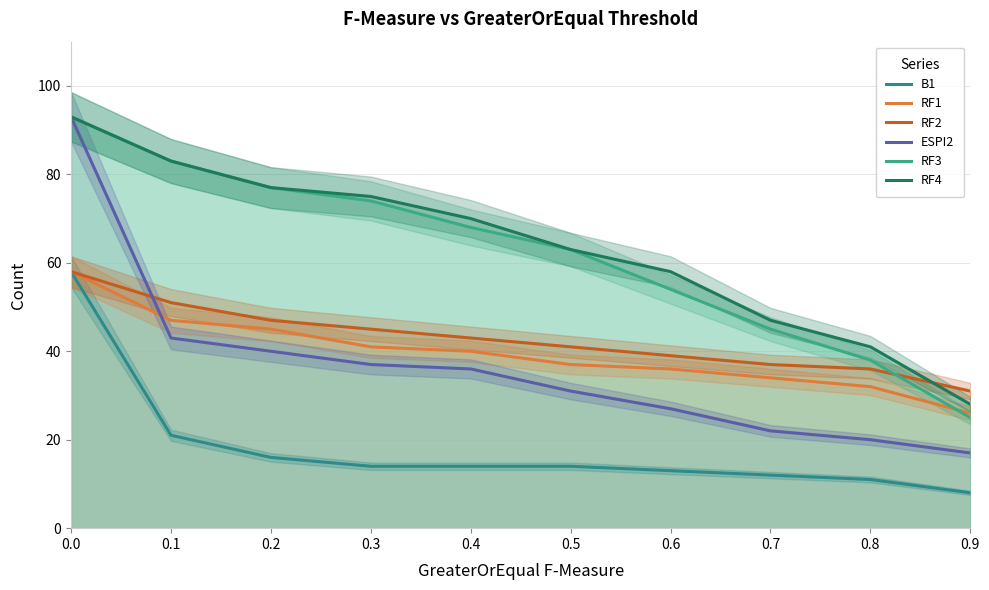

What is the spread (max minus min) of values at 0.4?

56